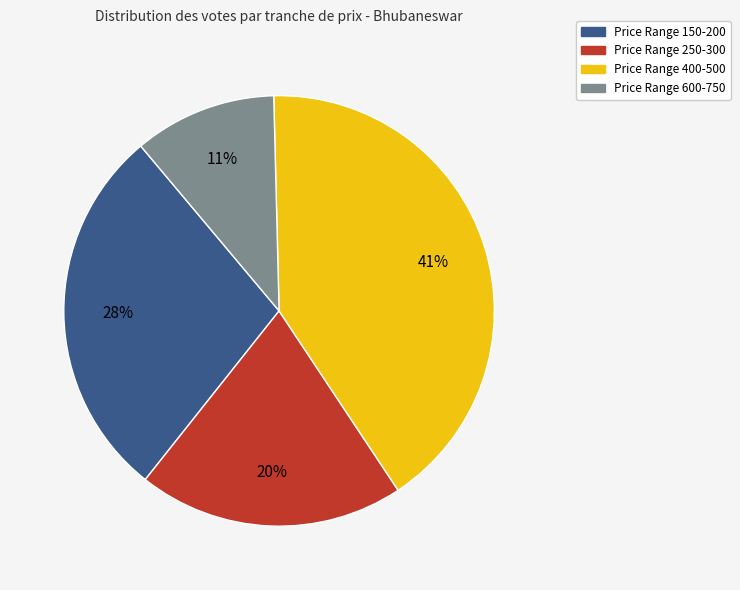

To the nearest percent, what is the difference between the largest and smallest slice percentages?

30%